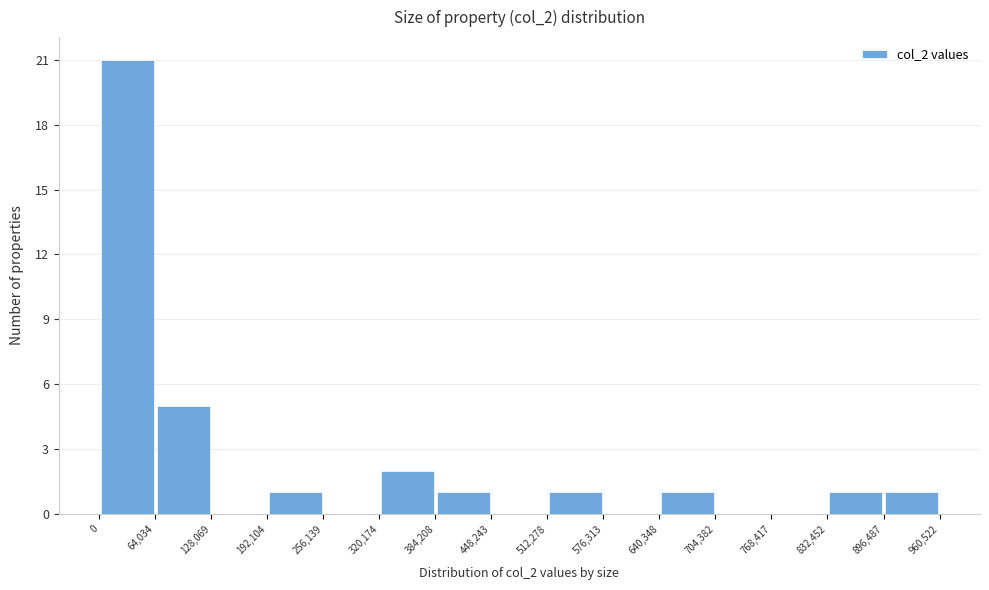

Which range on the x-axis has the tallest bar?

0 to 64,034